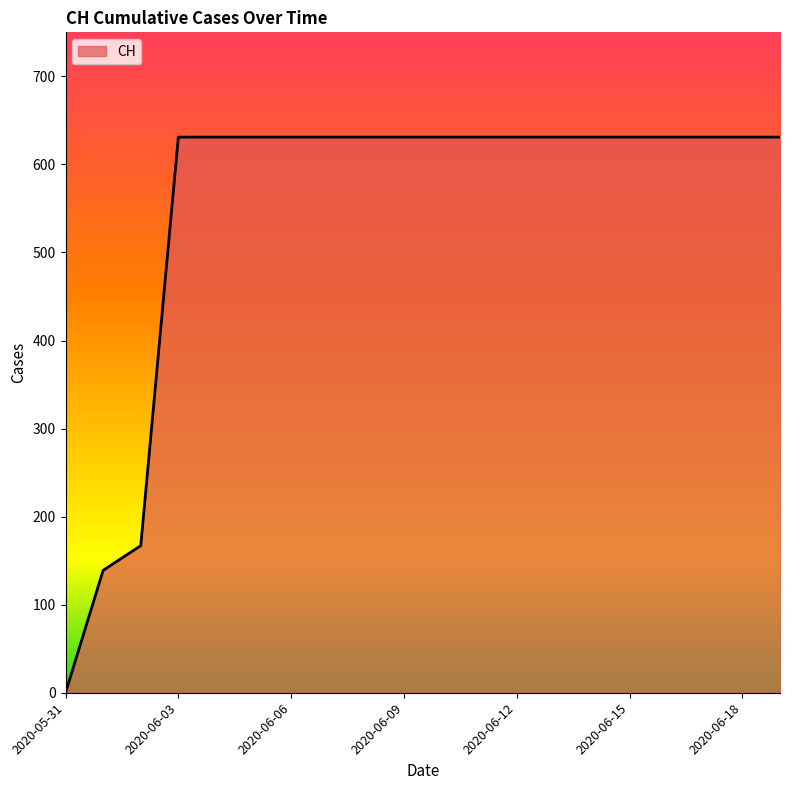

What is the greatest value displayed?

631